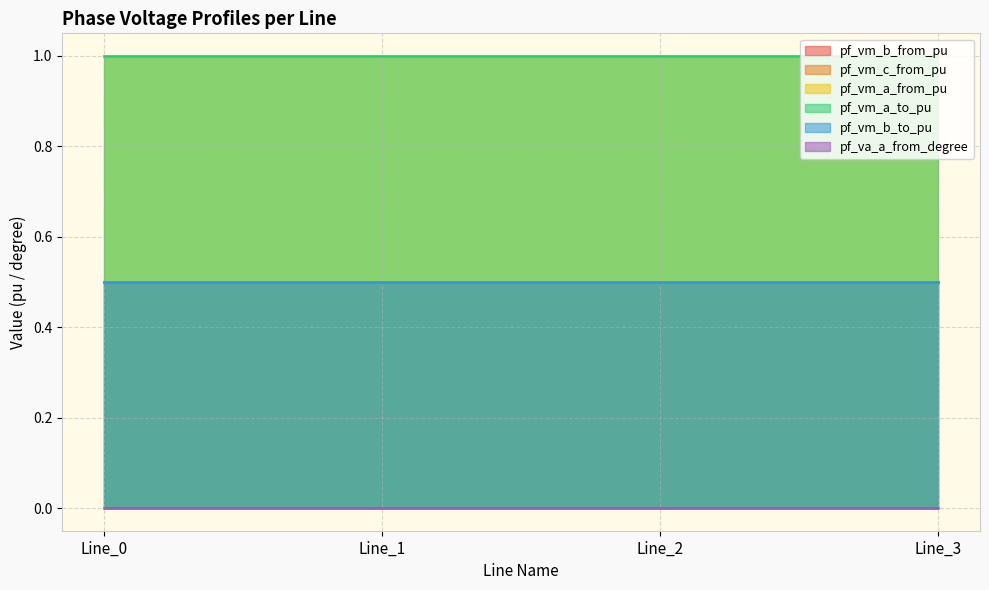

What is the greatest value displayed?

1.0